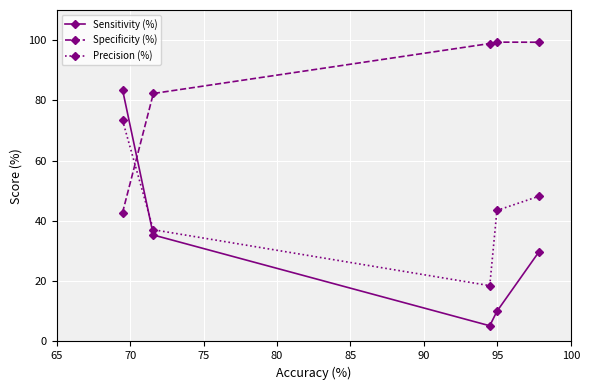

Which series has the largest total across all categories?

Specificity (%)